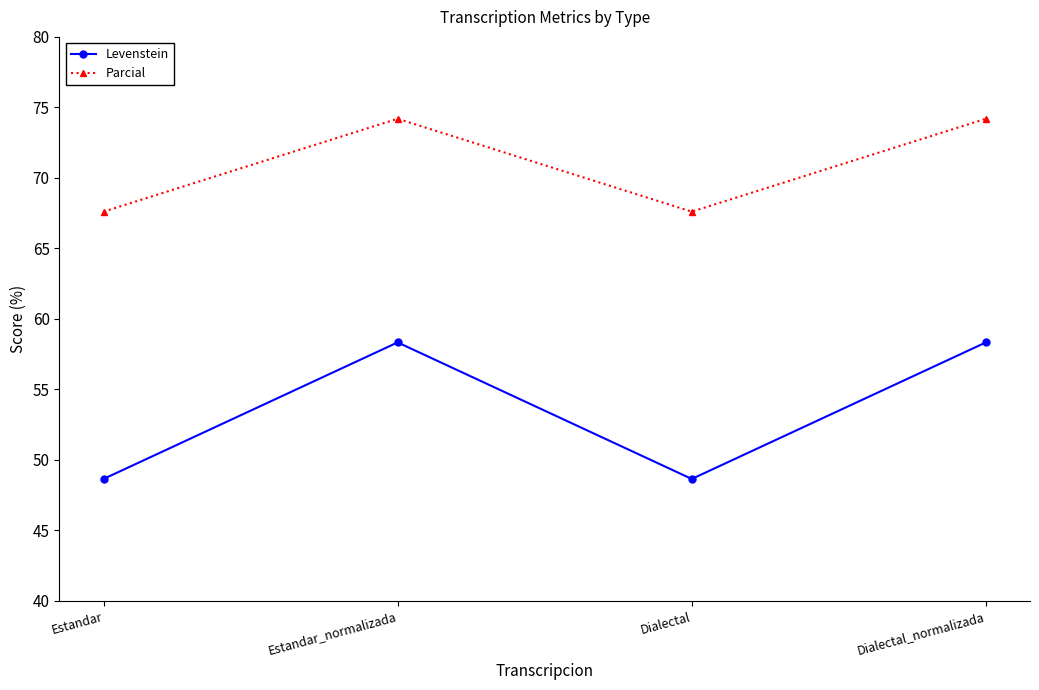

True or false: Levenstein has a value of 48.6 at Dialectal.

True